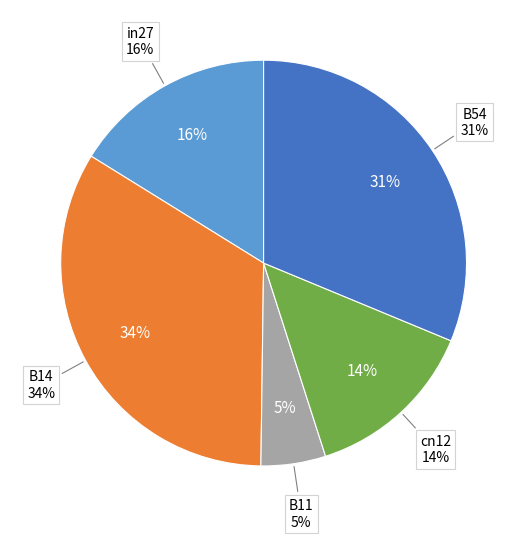

How many segments does this pie chart have?

5